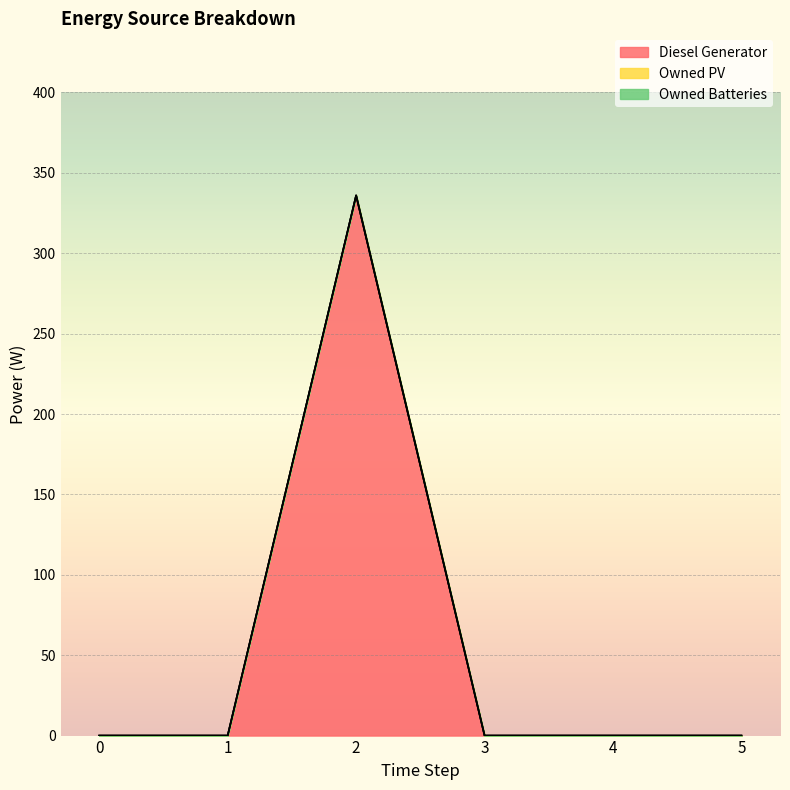

Reading left to right, list all the values displayed in this chart.

Diesel Generator: 0	0	336	0	0	0
Owned PV: 0	0	0	0	0	0
Owned Batteries: 0	0	0	0	0	0